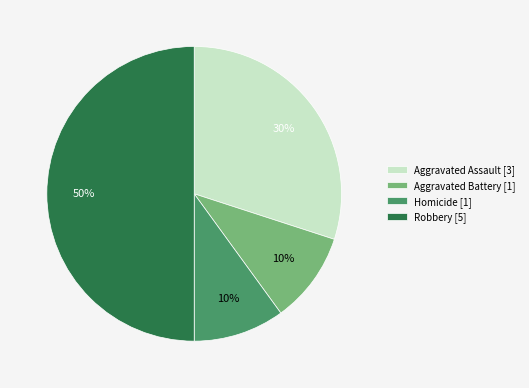

To the nearest percent, what percentage of the pie is Aggravated Assault [3]?

30%